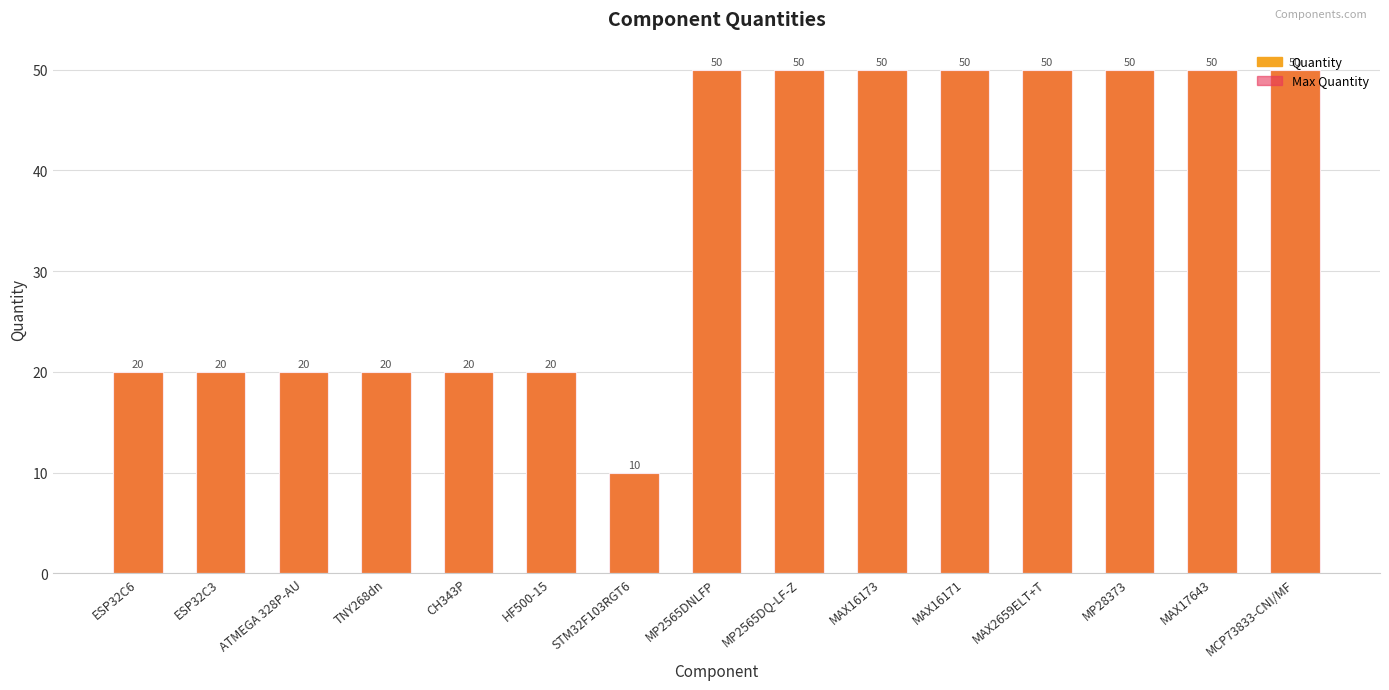

What is the total value across all series at MAX17643?

100